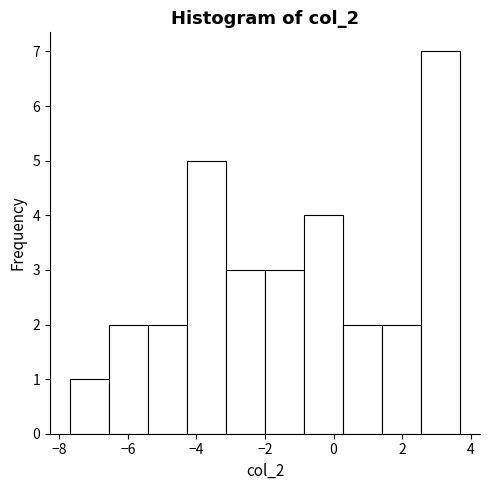

Reading left to right, transcribe this chart: for each bar, give the range it covers on the x-axis and its height. Neither the bar edges nor the heights are printed on the chart, so give them approximately, as read against the axes.

-7.70 to -6.56: 1
-6.56 to -5.42: 2
-5.42 to -4.28: 2
-4.28 to -3.14: 5
-3.14 to -2.00: 3
-2.00 to -0.86: 3
-0.86 to 0.28: 4
0.28 to 1.42: 2
1.42 to 2.56: 2
2.56 to 3.70: 7